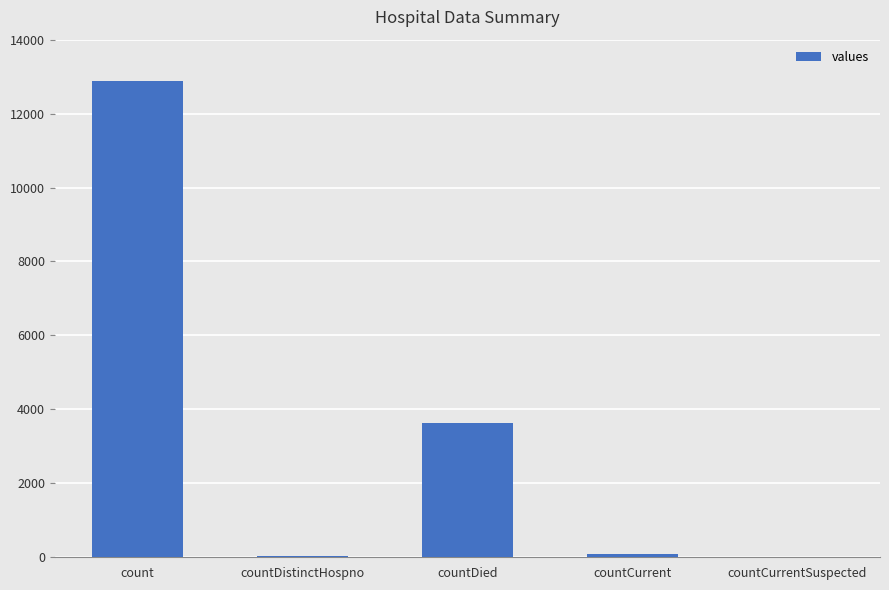

What is the sum of all values?

16618